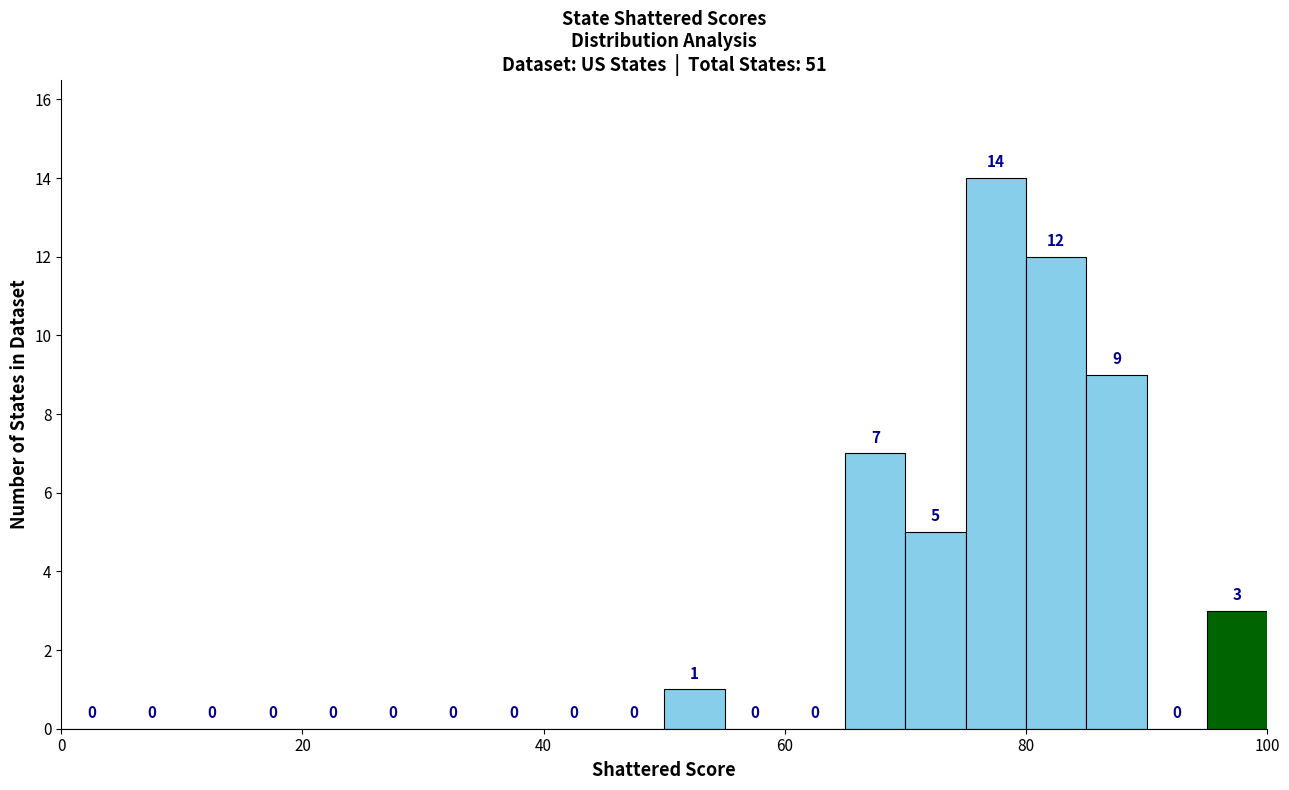

Around what value on the x-axis is the tallest bar? Give the approximate position of its centre, as read against the axis.

78